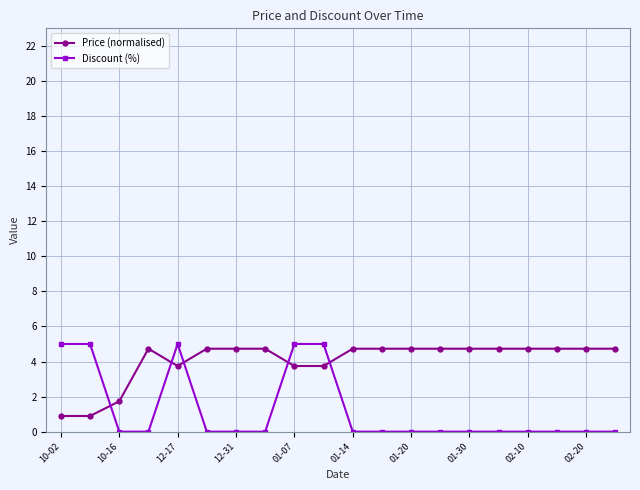

Count the number of data series in this chart.

2